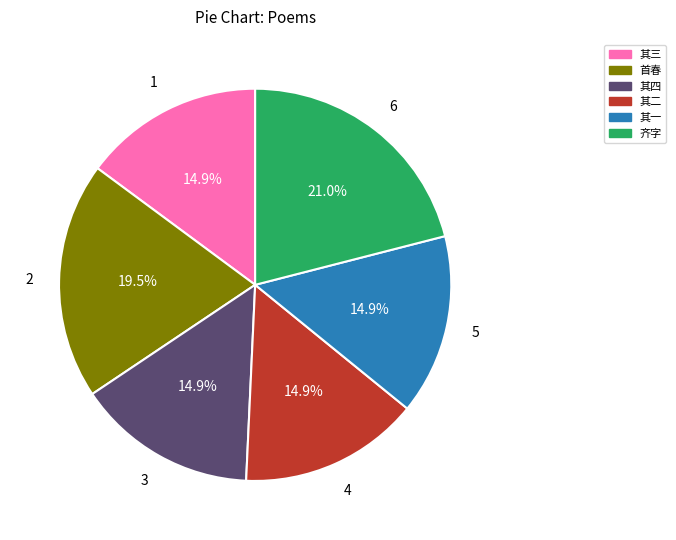

Which slice is the largest?

齐字